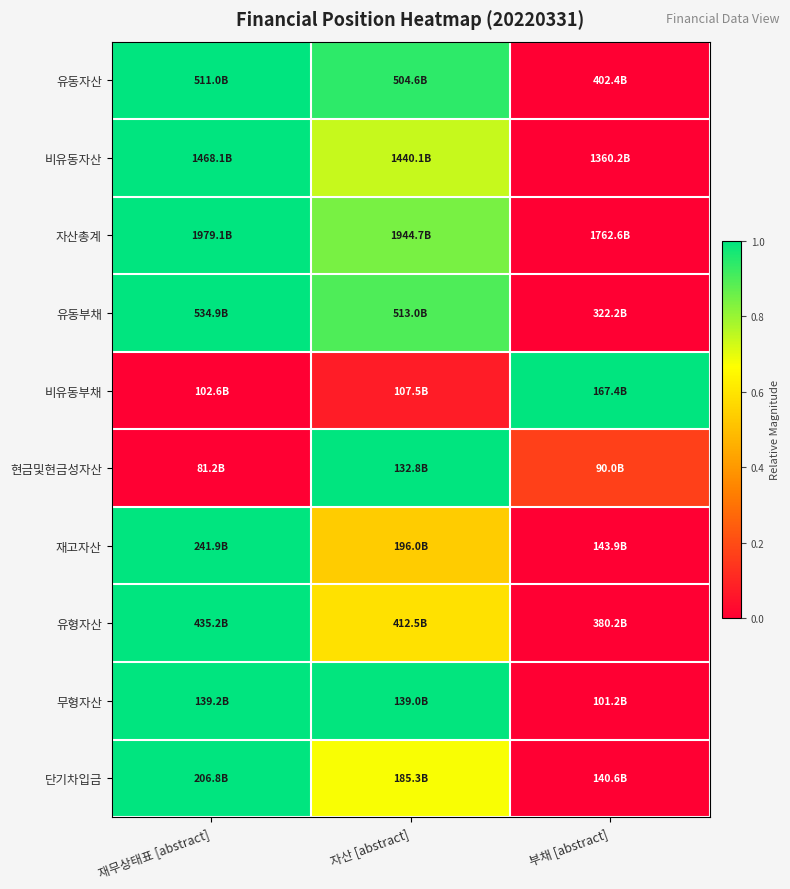

What is the difference between the highest and lowest values at 자산 [abstract]?

0.9